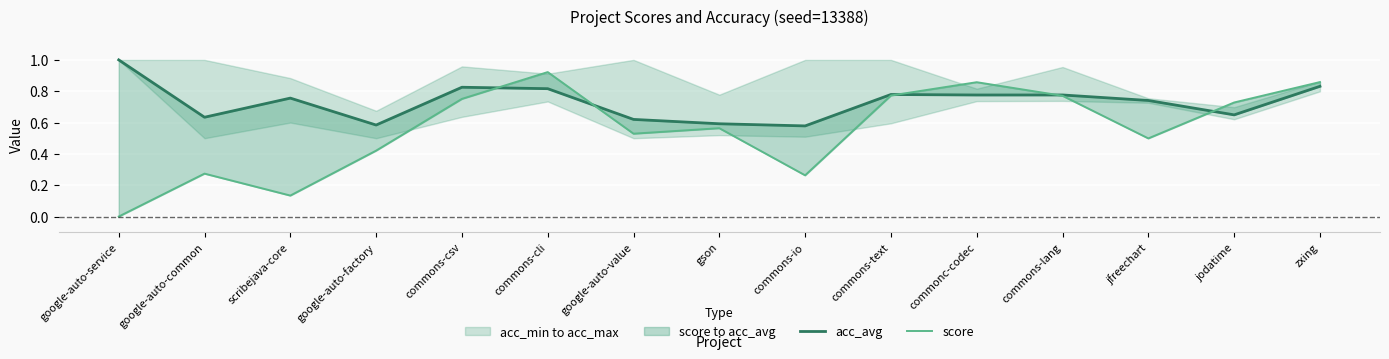

Reading left to right, extract all data points from this chart.

acc_avg: google-auto-service=1.0	google-auto-common=0.6	scribejava-core=0.8	google-auto-factory=0.6	commons-csv=0.8	commons-cli=0.8	google-auto-value=0.6	gson=0.6	commons-io=0.6	commons-text=0.8	commonc-codec=0.8	commons-lang=0.8	jfreechart=0.7	jodatime=0.6	zxing=0.8
score: google-auto-service=0.0	google-auto-common=0.3	scribejava-core=0.1	google-auto-factory=0.4	commons-csv=0.8	commons-cli=0.9	google-auto-value=0.5	gson=0.6	commons-io=0.3	commons-text=0.8	commonc-codec=0.9	commons-lang=0.8	jfreechart=0.5	jodatime=0.7	zxing=0.9